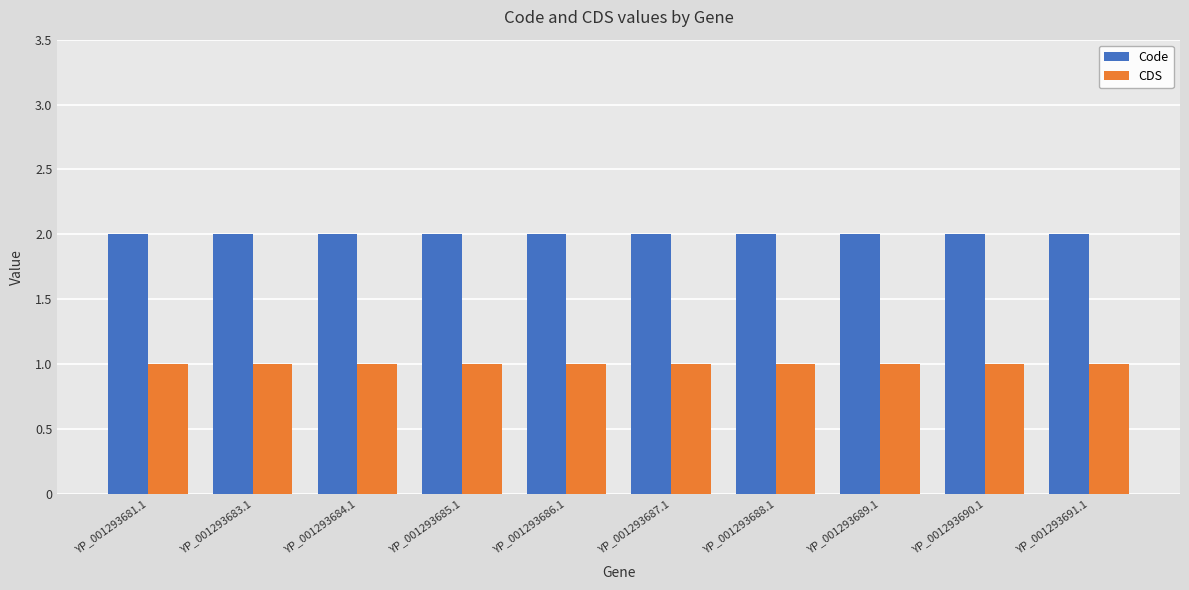

What is the minimum value for CDS?

1